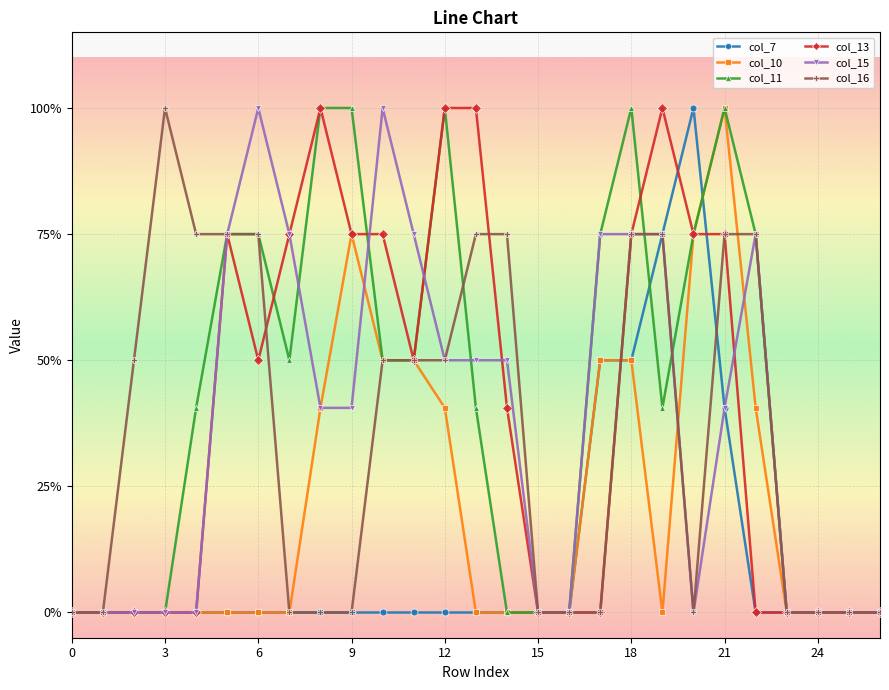

Does the chart have visible grid lines?

Yes